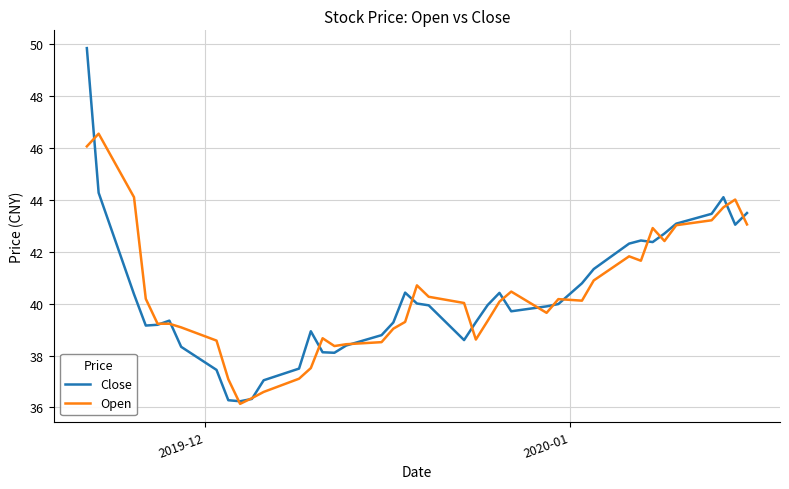

Rank the series by their maximum value, from highest to lowest.

Close, Open